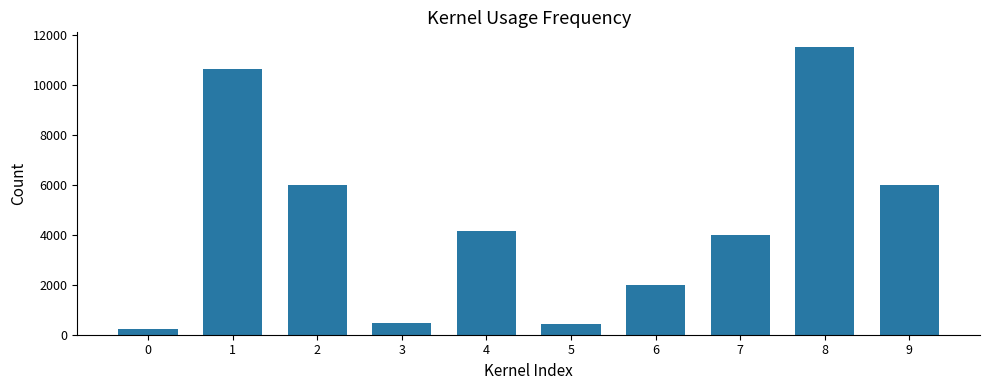

What is the average value?

4547